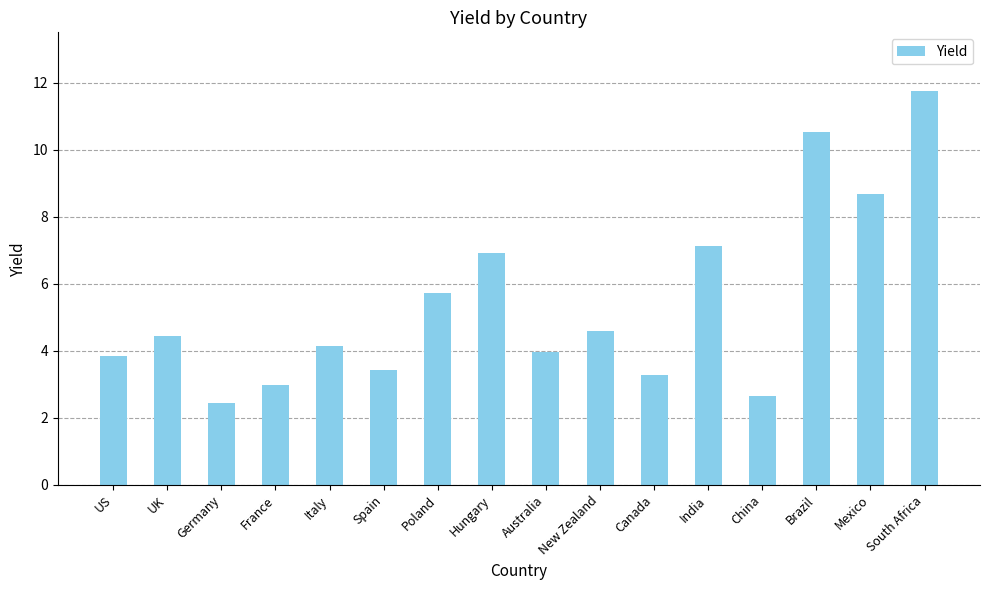

List the labels in order of value, smallest first.

Germany, China, France, Canada, Spain, US, Australia, Italy, UK, New Zealand, Poland, Hungary, India, Mexico, Brazil, South Africa